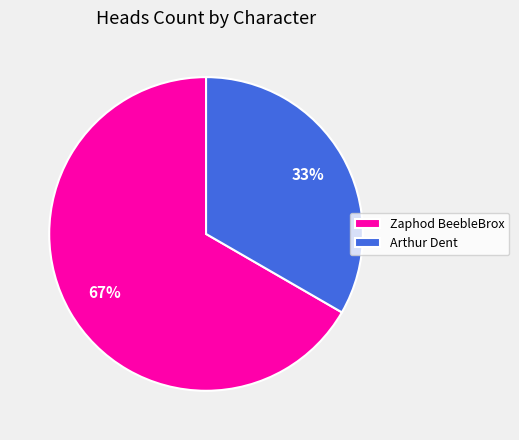

Do Arthur Dent and Zaphod BeebleBrox together represent more than half of the pie?

Yes